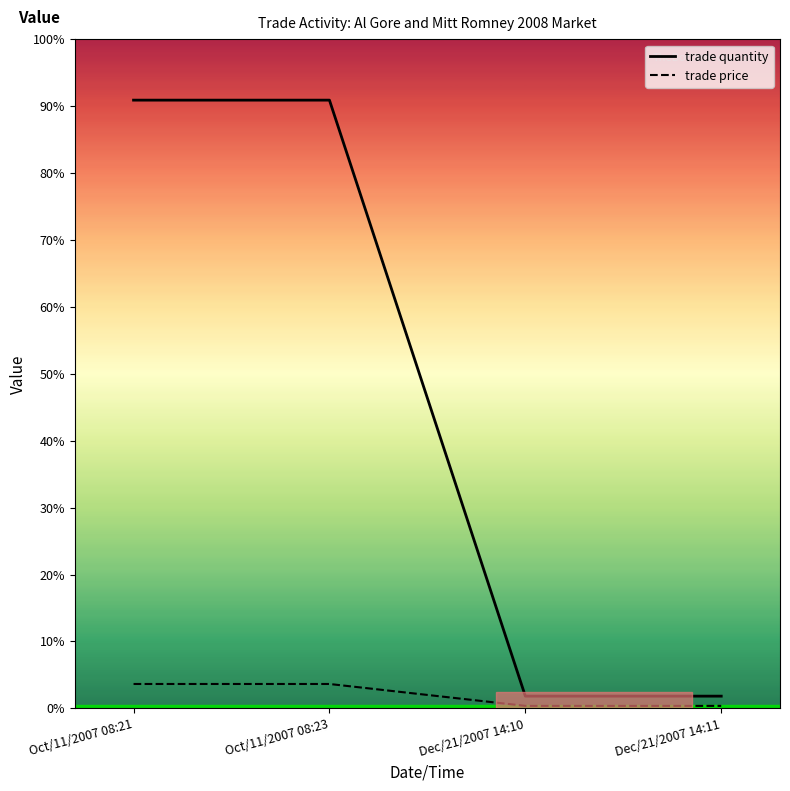

What is the label of the 4th point from the right?

Oct/11/2007 08:21